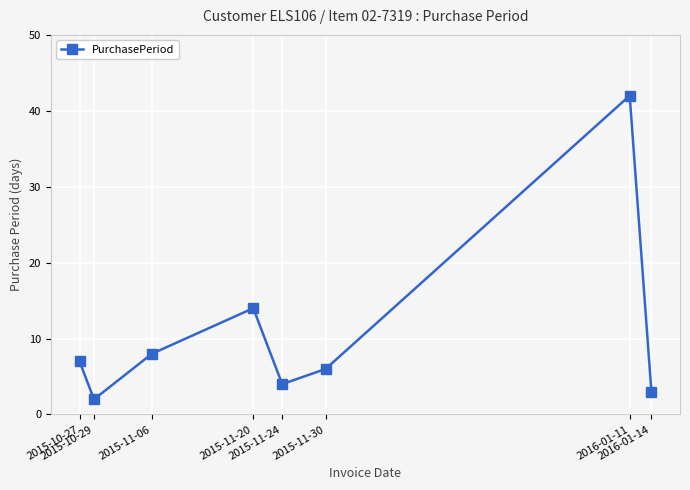

How many points are higher than both their immediate neighbors (excluding endpoints)?

2